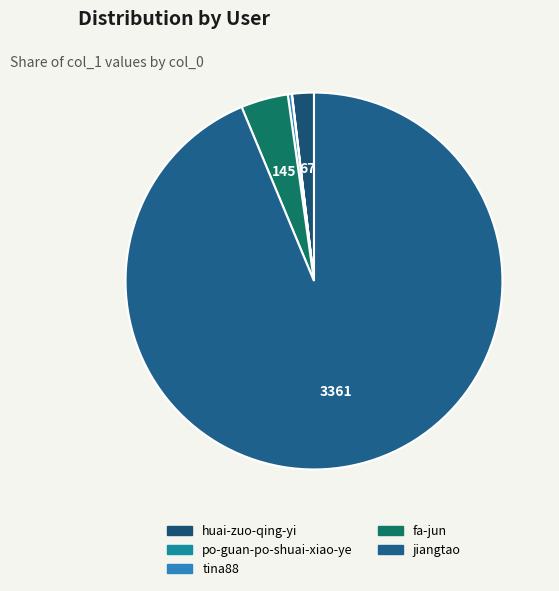

To the nearest percent, what is the difference between the huai-zuo-qing-yi and jiangtao slice percentages?

92%